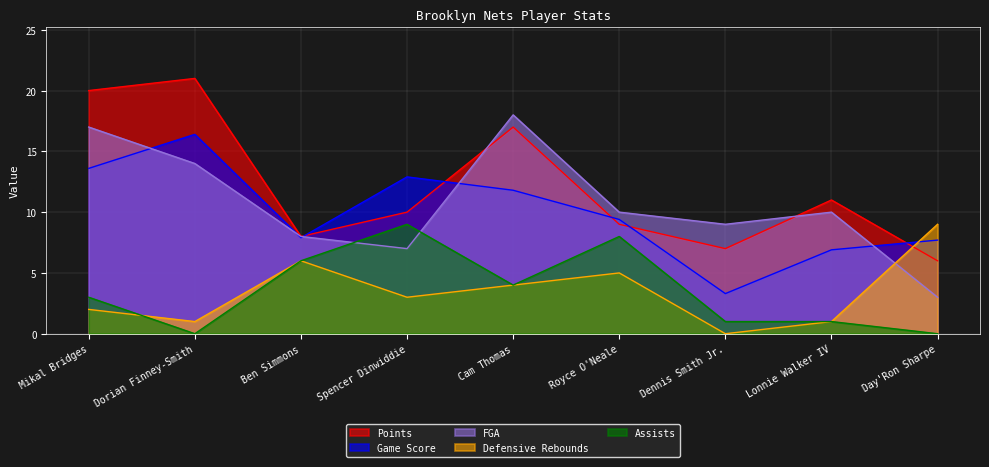

Which series ends up on top after the final intersection of FGA and Assists?

FGA